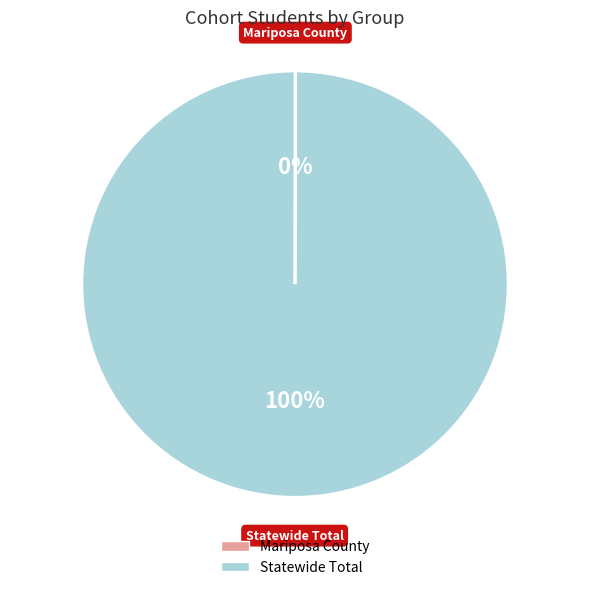

To the nearest percent, what is the average slice percentage?

50%